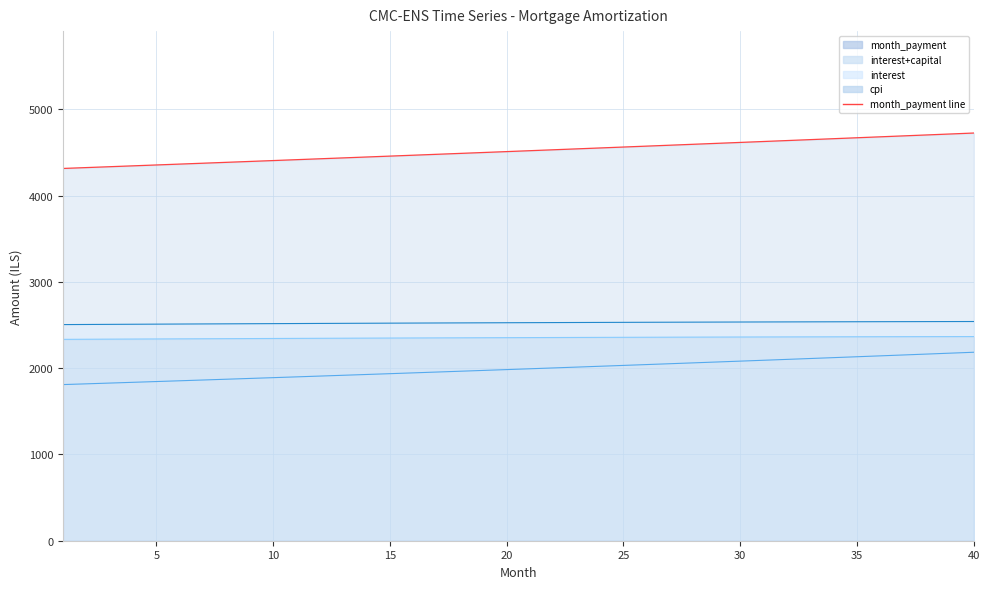

Between 25 and 35, which is larger?

35